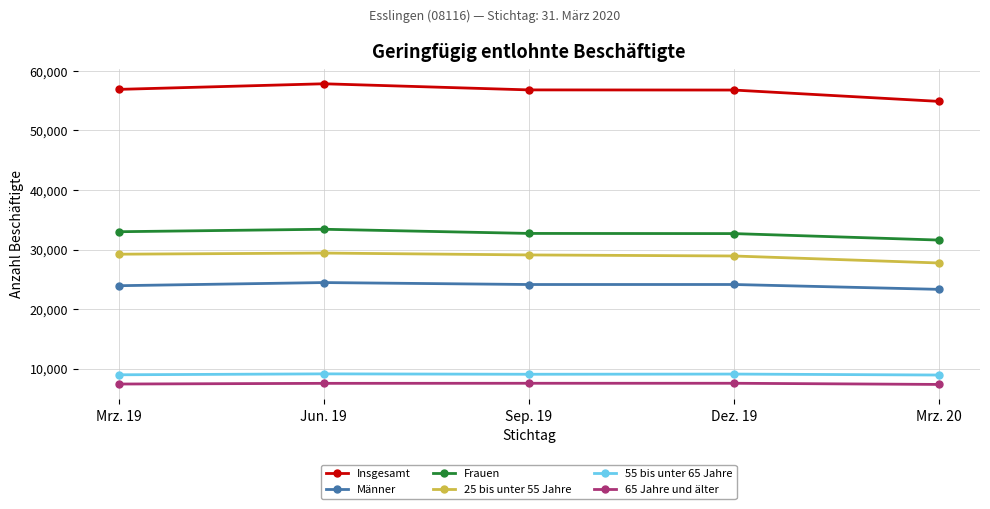

Where does the 25 bis unter 55 Jahre series first go above 29091?

Mrz. 19